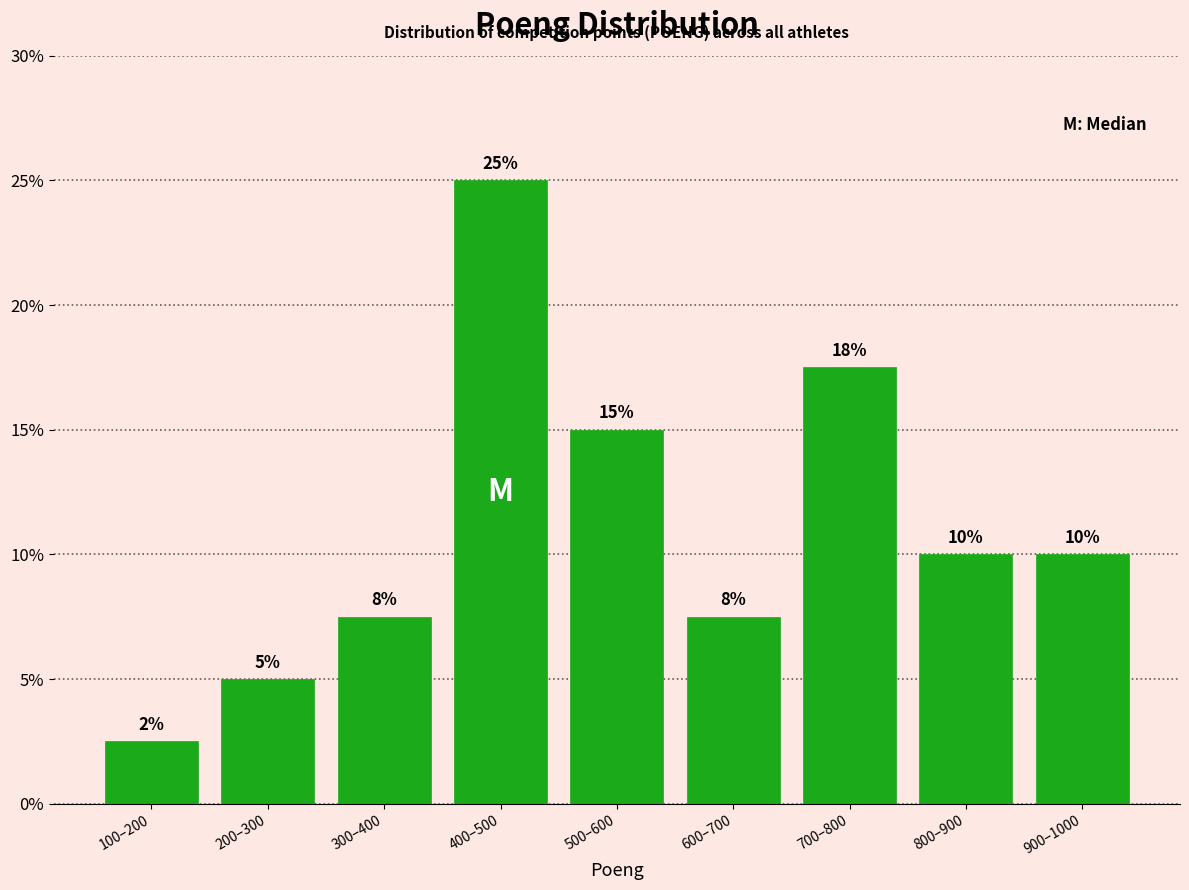

What is the approximate value at 800–900?

10.0